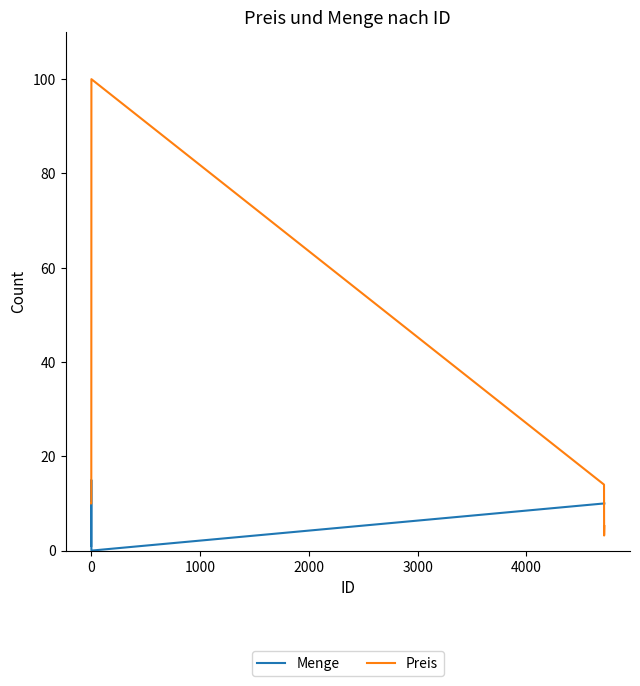

True or false: Preis and Menge intersect in this chart.

True